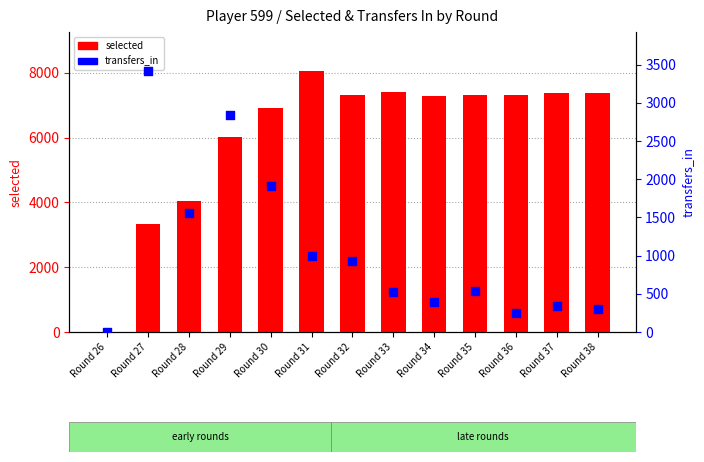

Is the value of selected at Round 28 greater than the value of transfers_in at Round 29?

Yes